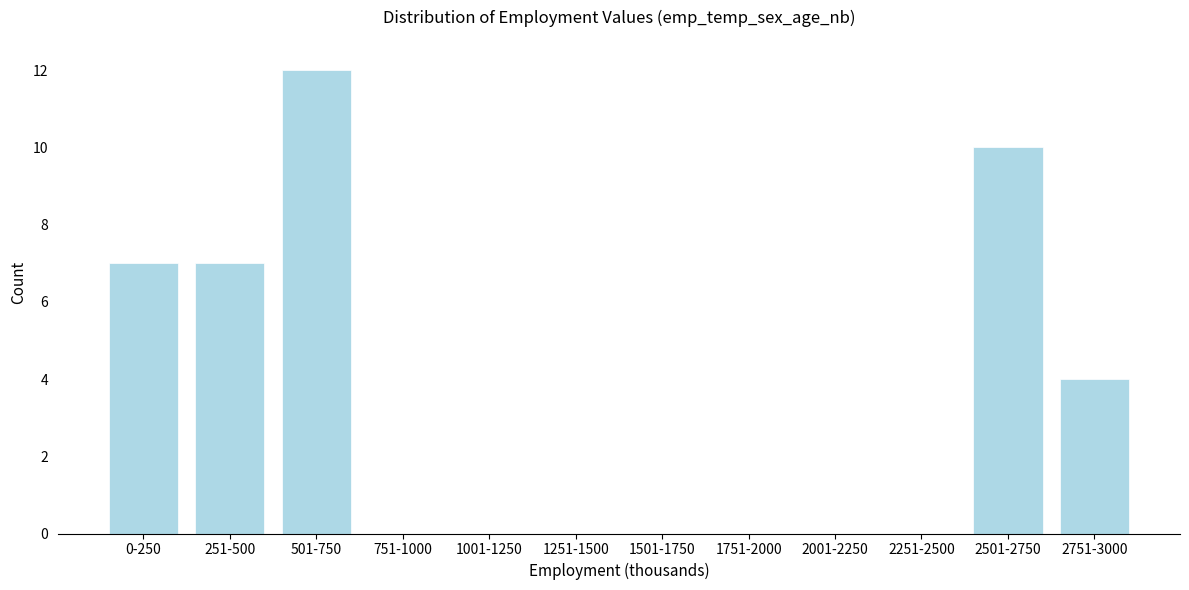

Reading left to right, list all the values displayed in this chart.

0-250=7	251-500=7	501-750=12	751-1000=0	1001-1250=0	1251-1500=0	1501-1750=0	1751-2000=0	2001-2250=0	2251-2500=0	2501-2750=10	2751-3000=4